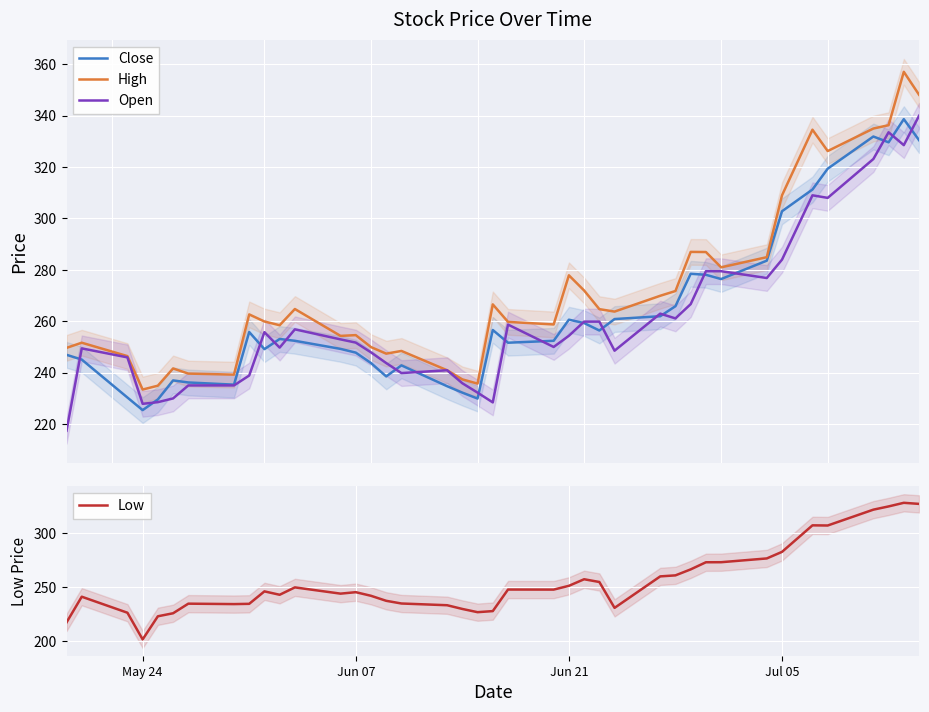

How many lines are shown in the chart?

4